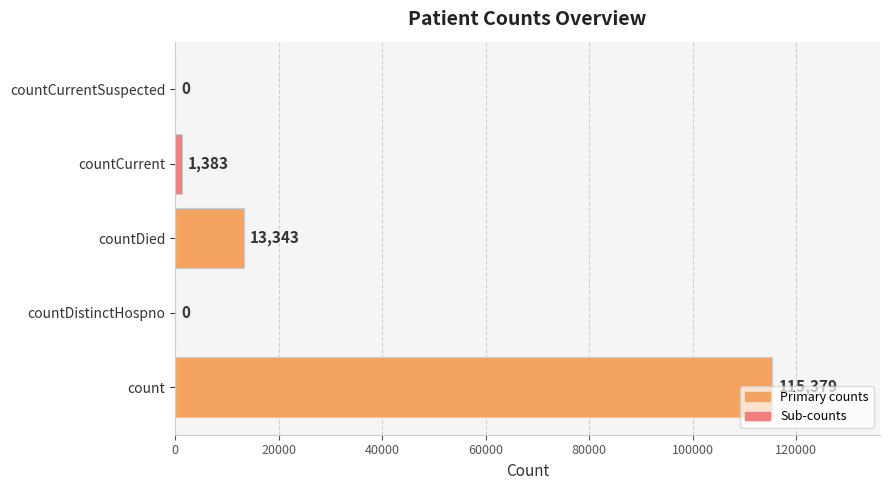

What is the maximum value shown in the chart?

115379